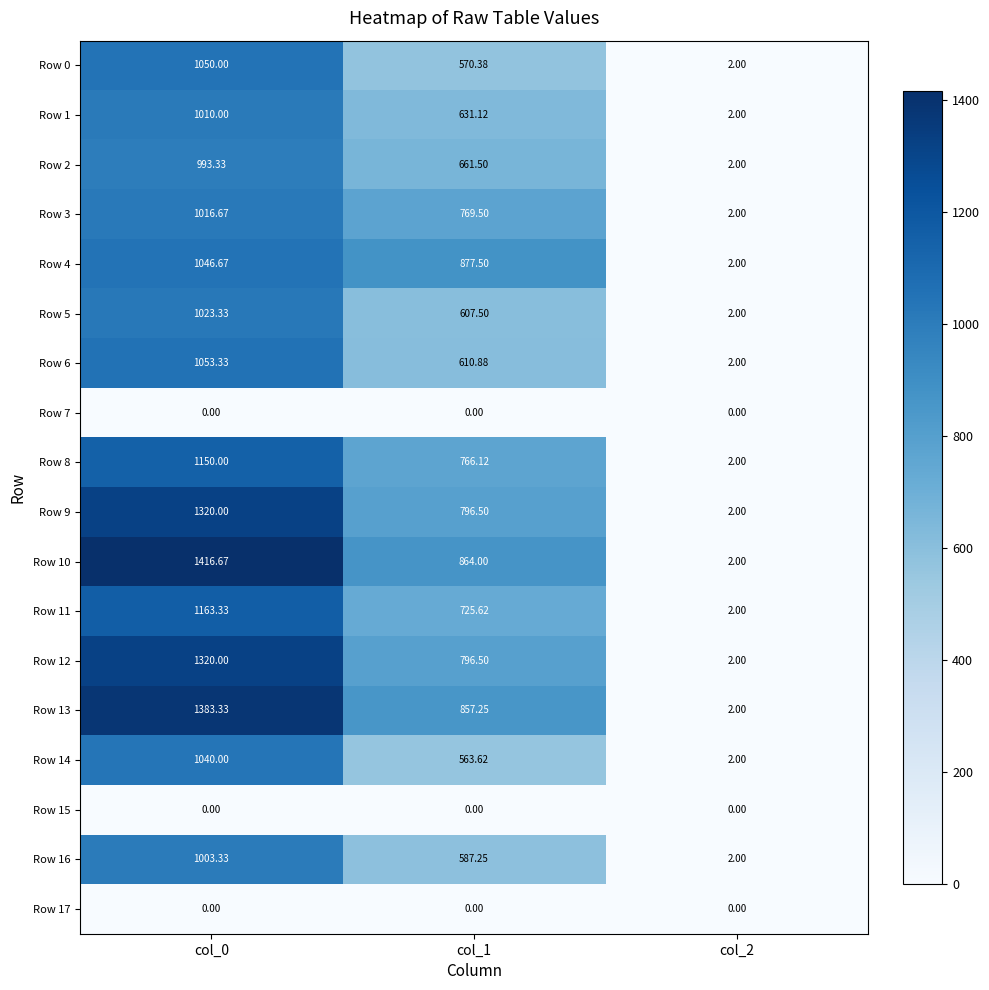

Is the value of Row 3 at col_1 greater than the value of Row 14 at col_1?

Yes